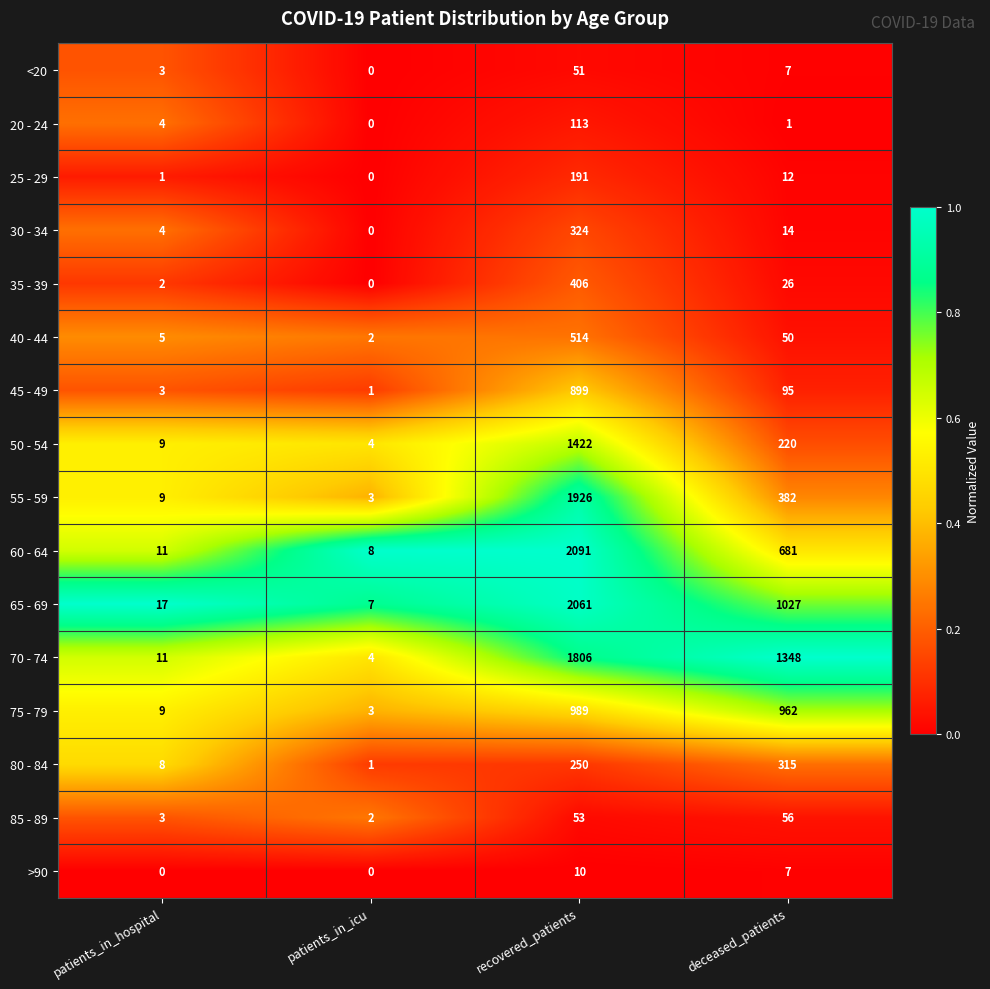

How many data points does each series have?

4